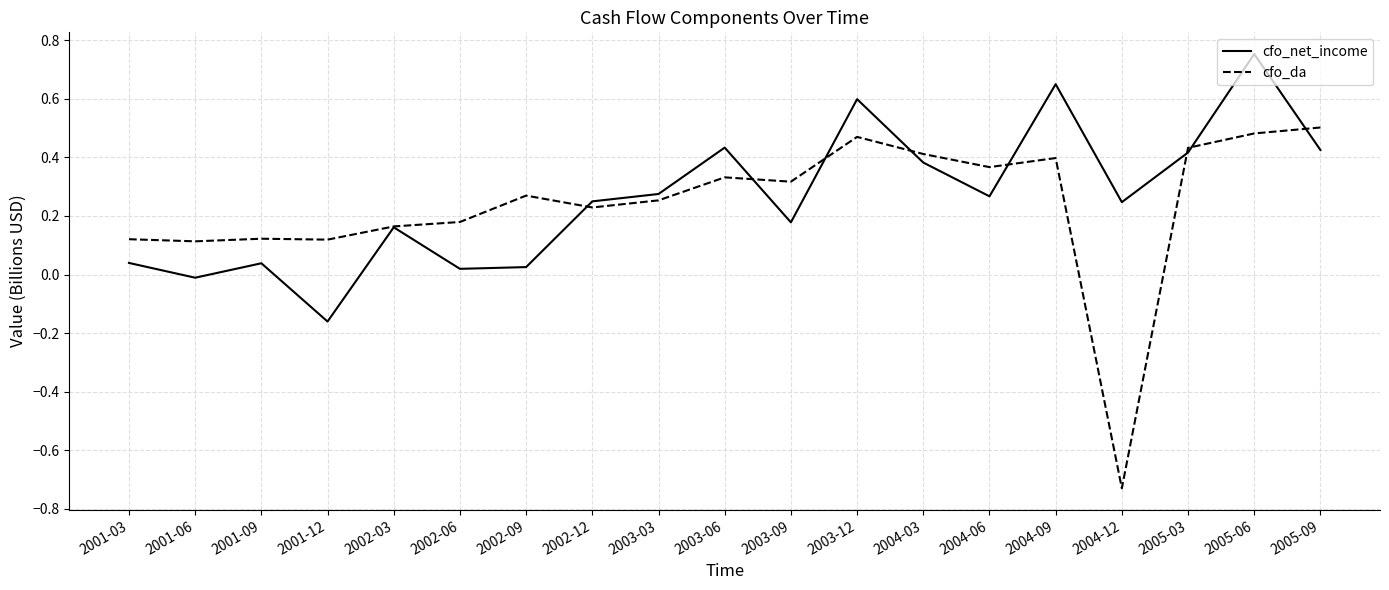

At which category is the sum across all series the highest?

2005-06